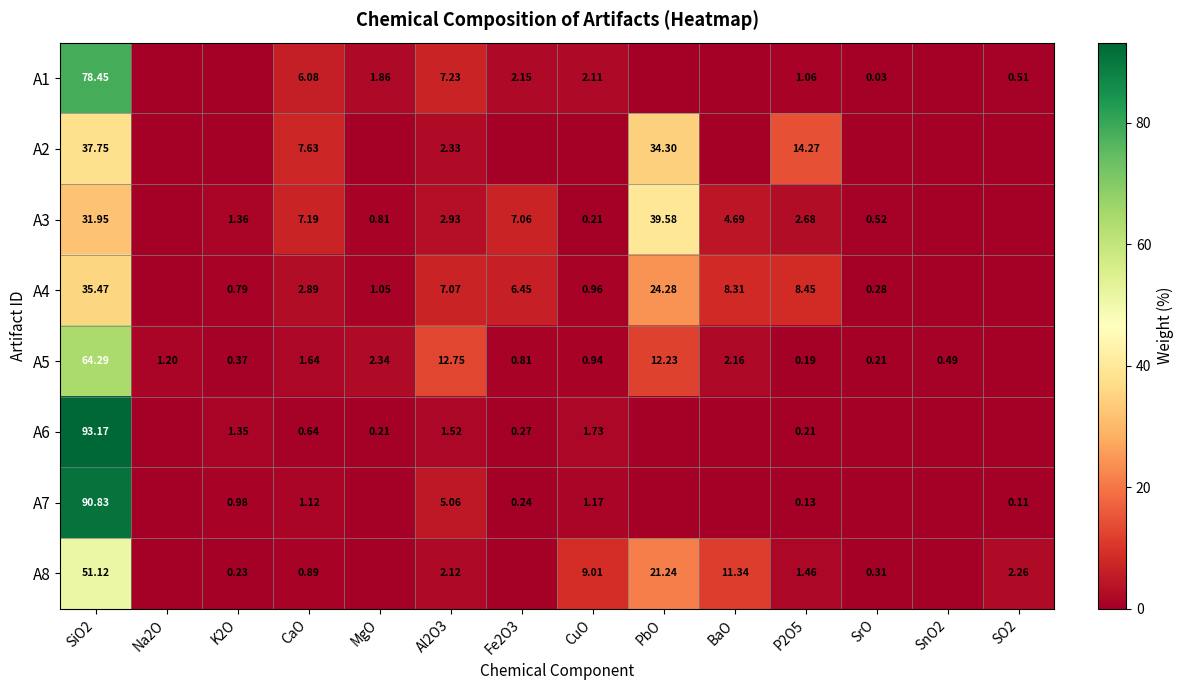

At how many categories does at least one series exceed 7?

8